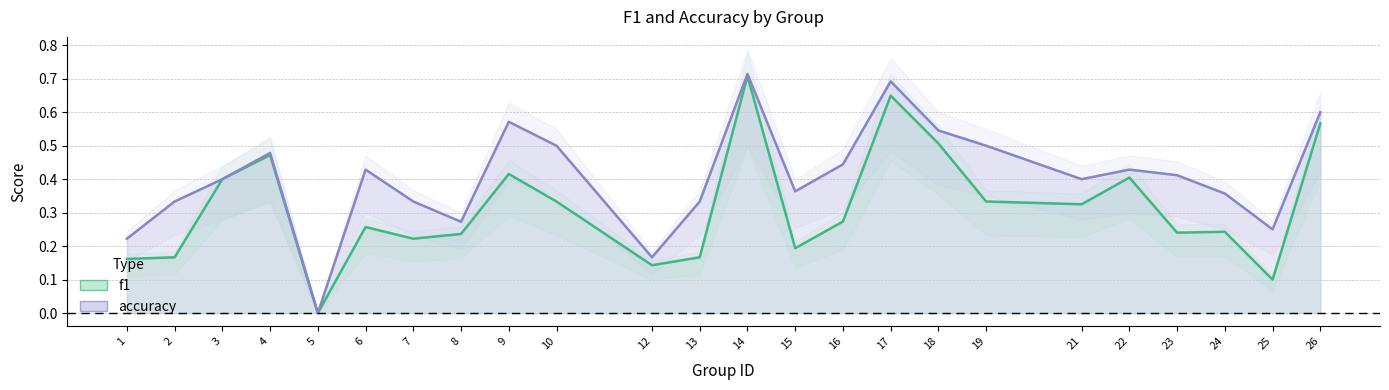

Count the f1 values in the range 0 to 1.

24